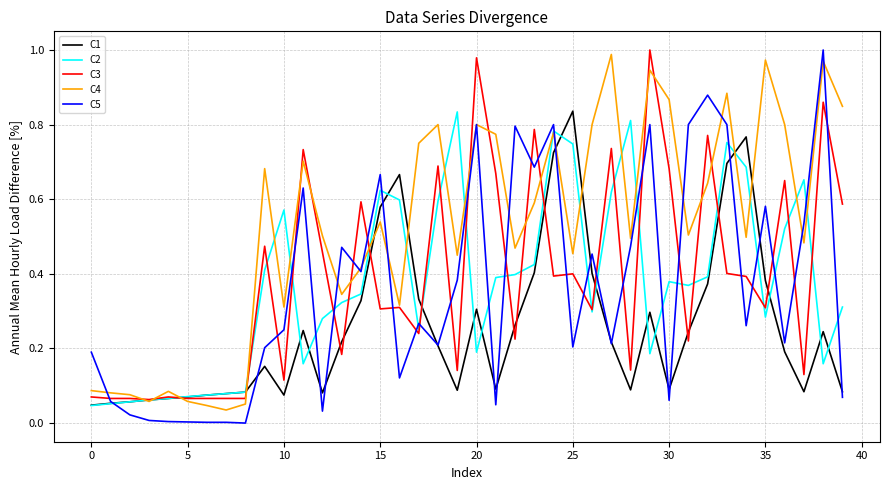

What is the highest value of the C4 series?

1.0